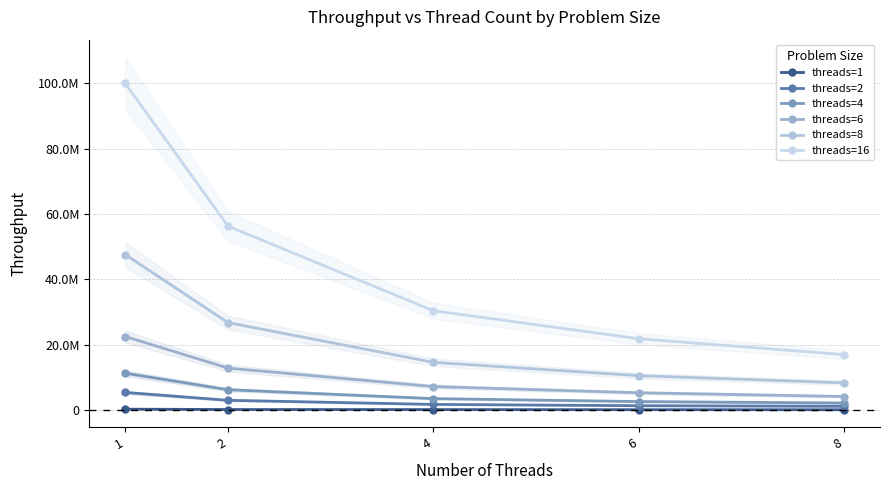

Reading left to right, list all the values displayed in this chart.

threads=1: 1=253416.0	2=144050.6	4=121424.8	6=82148.4	8=67420.6
threads=2: 1=5380319.0	2=2966080.6	4=1711633.2	6=1311284.2	8=1129607.4
threads=4: 1=11254041.0	2=6208999.6	4=3479471.6	6=2577739.4	8=2129241.6
threads=6: 1=22495273.0	2=12829794.4	4=7175873.8	6=5272121.8	8=4126042.8
threads=8: 1=47589716.0	2=26755465.0	4=14590758.0	6=10510418.2	8=8308649.8
threads=16: 1=100004774.0	2=56313483.4	4=30402398.2	6=21815678.4	8=16963781.2